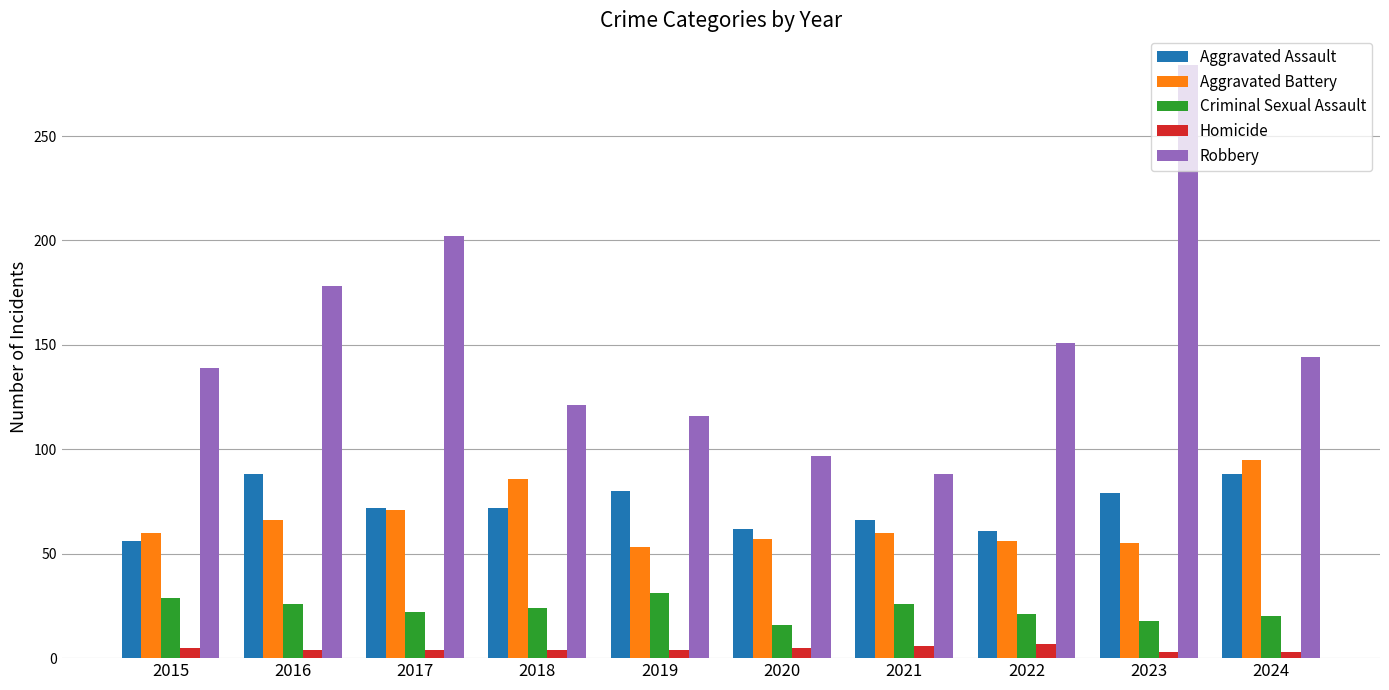

Which series changed the most between 2017 and 2019?

Robbery